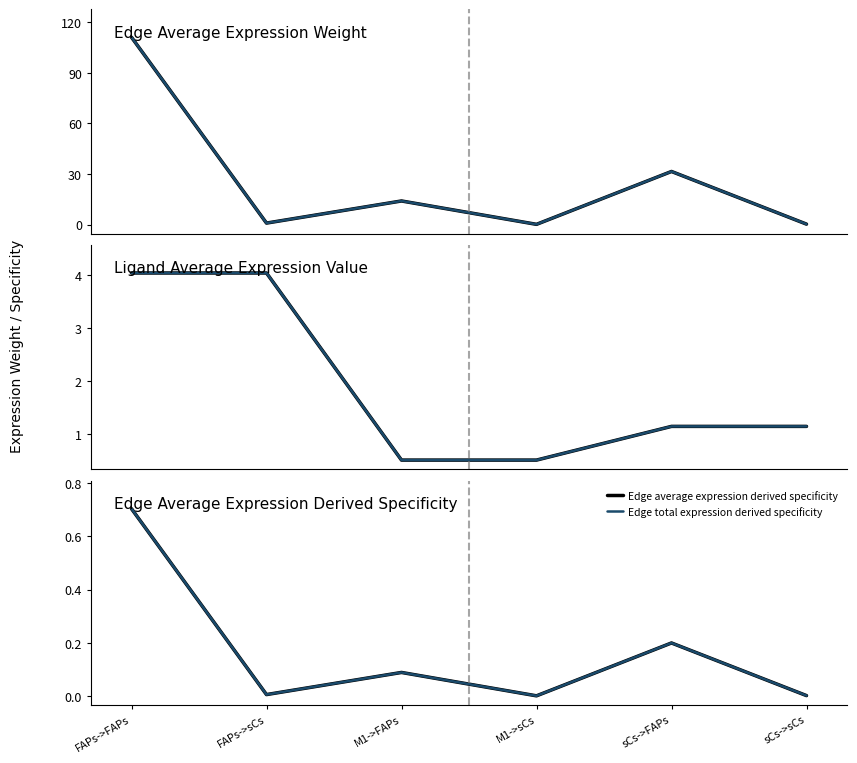

Reading left to right, list all the values displayed in this chart.

Edge average expression weight: 111.0	0.8	14.0	0.1	31.5	0.2
Edge total expression weight: 111.0	0.8	14.0	0.1	31.5	0.2
Ligand average expression value: 4.0	4.0	0.5	0.5	1.1	1.1
Ligand total expression value: 4.0	4.0	0.5	0.5	1.1	1.1
Edge average expression derived specificity: 0.7	0.0	0.1	0.0	0.2	0.0
Edge total expression derived specificity: 0.7	0.0	0.1	0.0	0.2	0.0